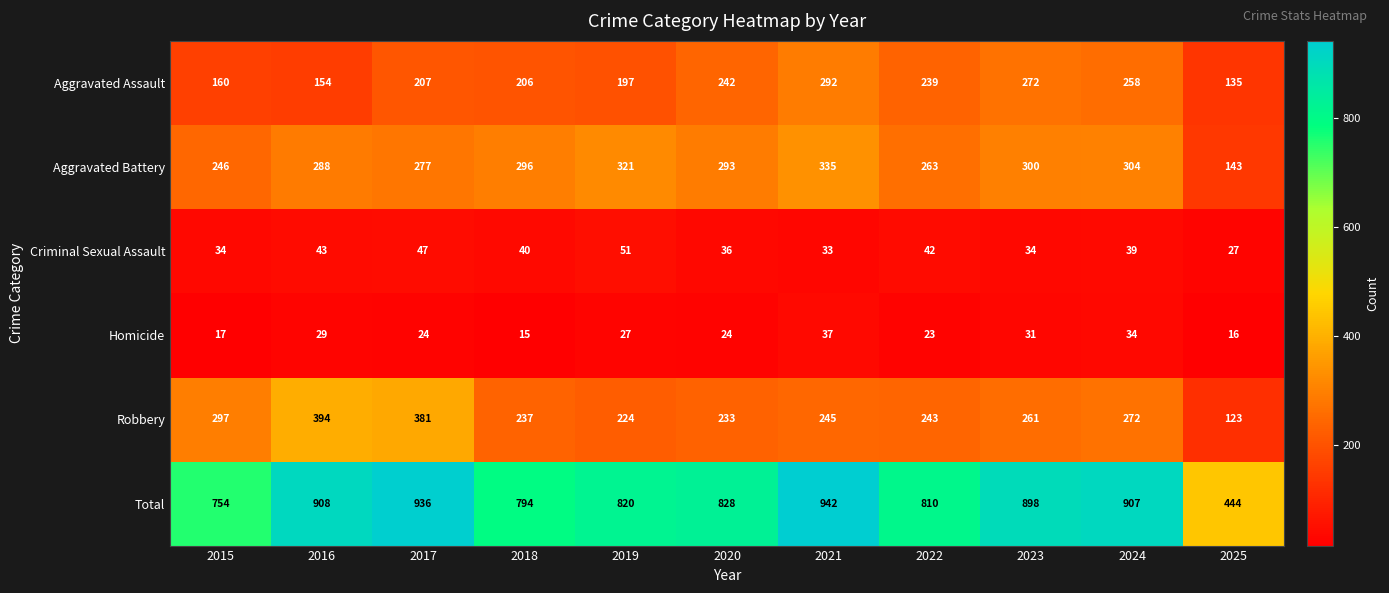

What is the spread (max minus min) of values at 2015?

737